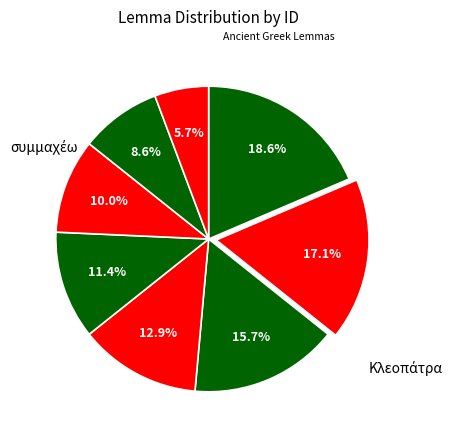

Count the number of slices in the pie.

8